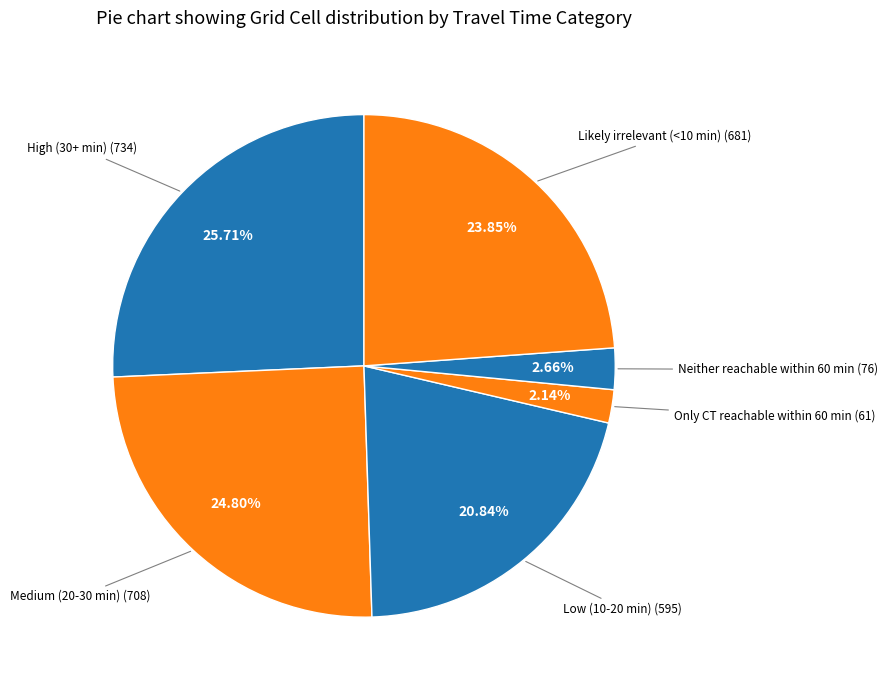

To the nearest percent, what is the difference between the High (30+ min) and Neither reachable within 60 min slice percentages?

23%